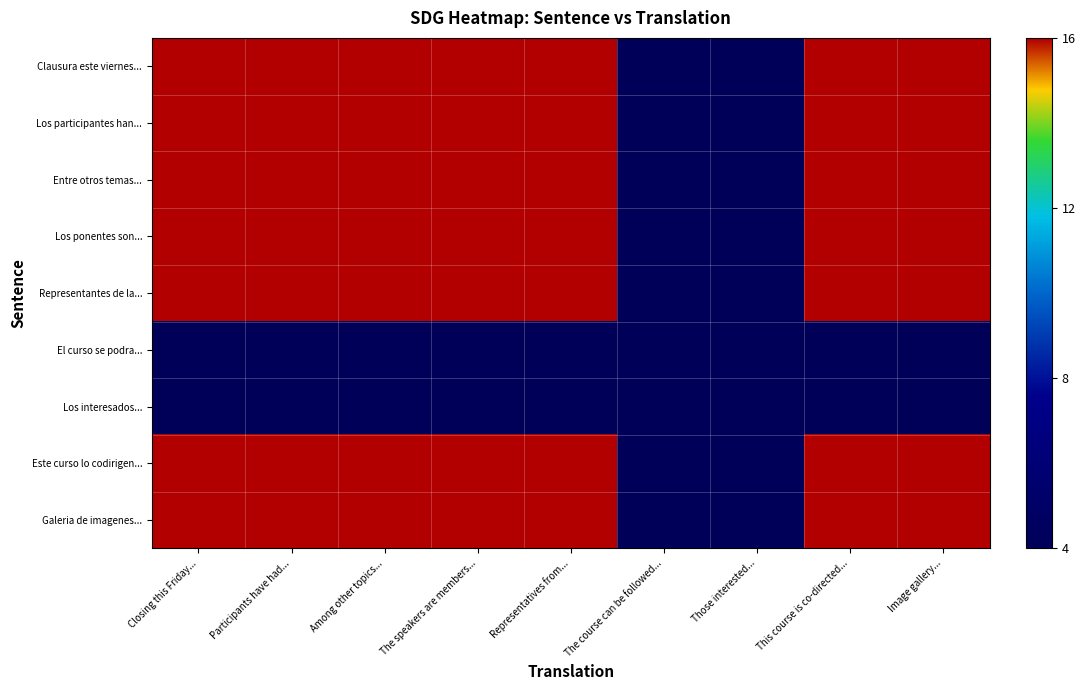

At which category is the sum across all series the highest?

Closing this Friday...